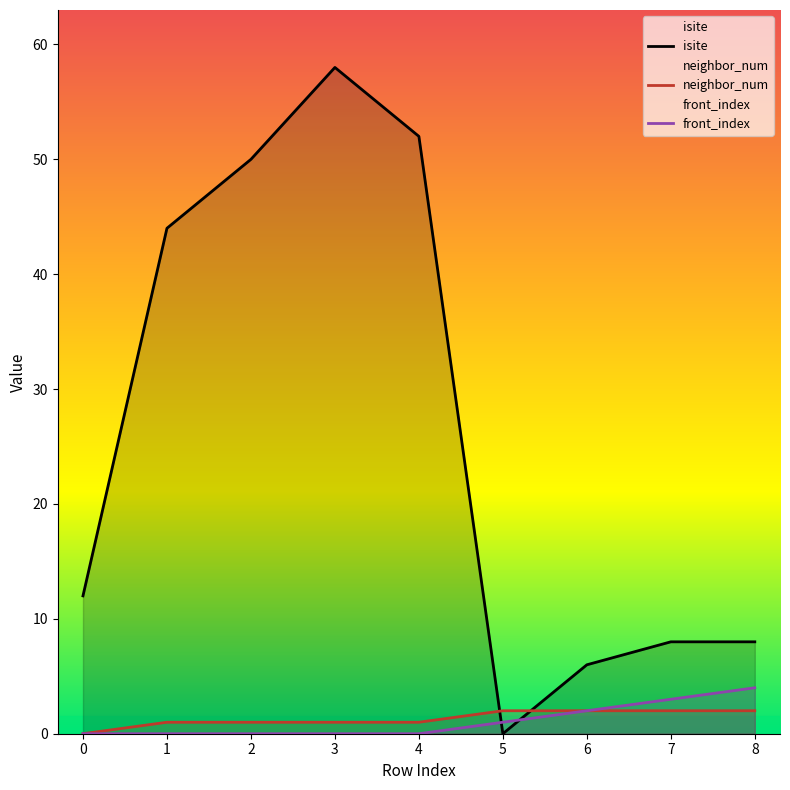

Which label corresponds to the smallest value in the chart?

5